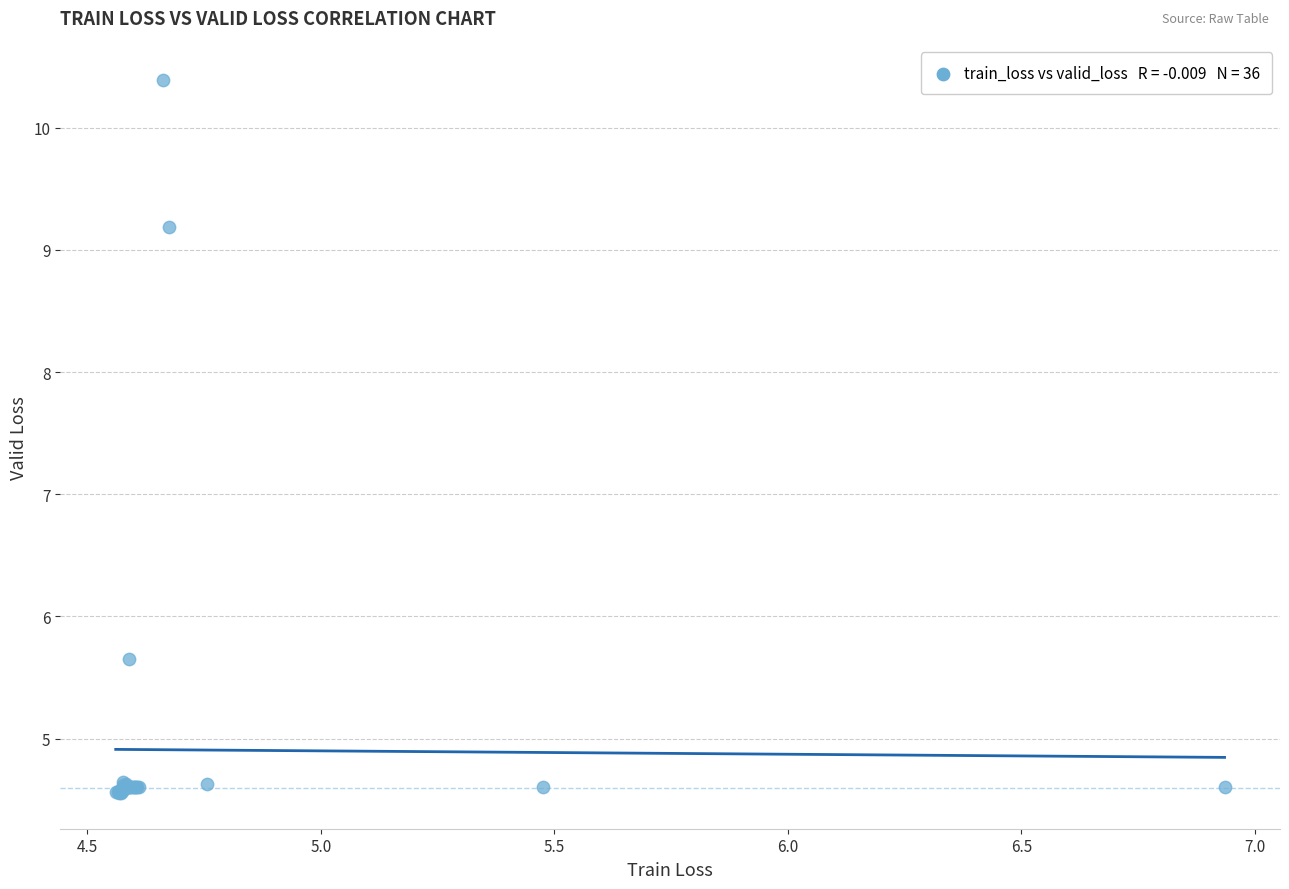

What Y value in the scatter plot is closest to 7?

5.7